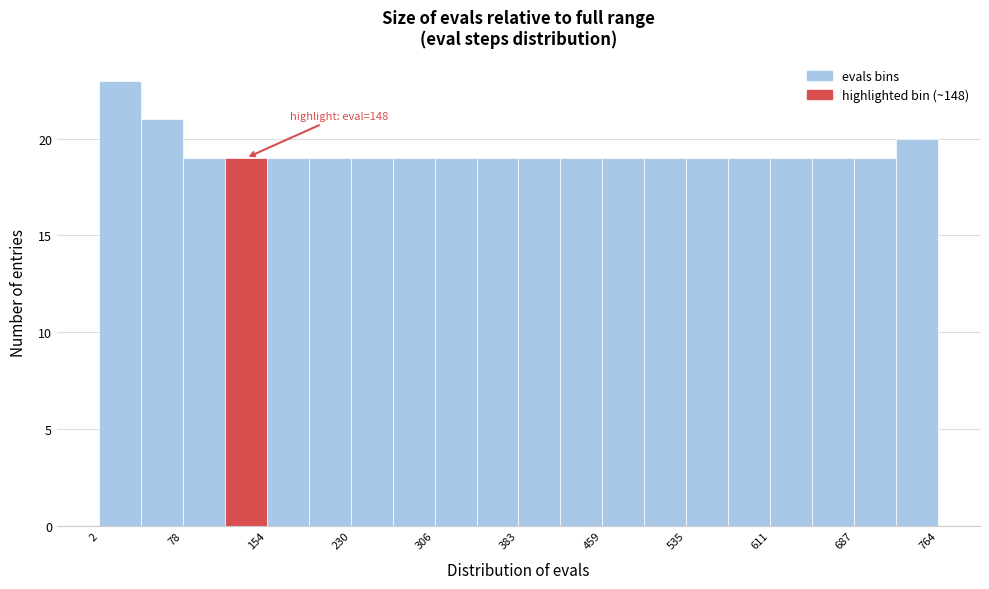

Around what value on the x-axis is the tallest bar? Give the approximate position of its centre, as read against the axis.

20